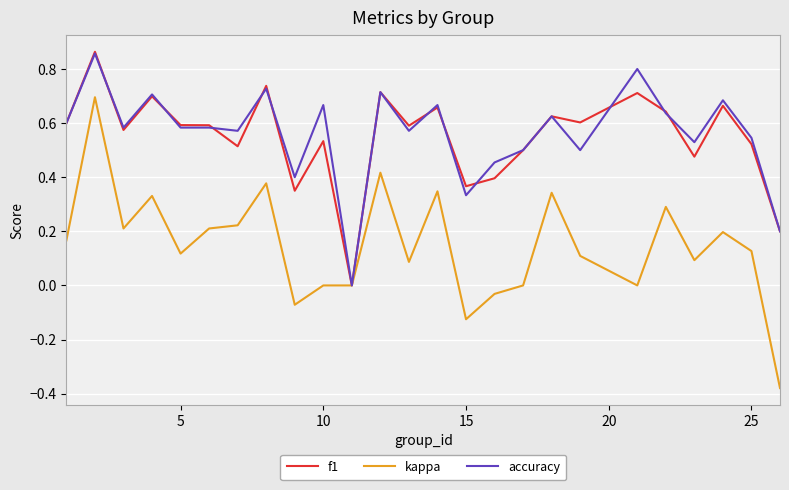

Which series has the largest range (max minus min)?

kappa